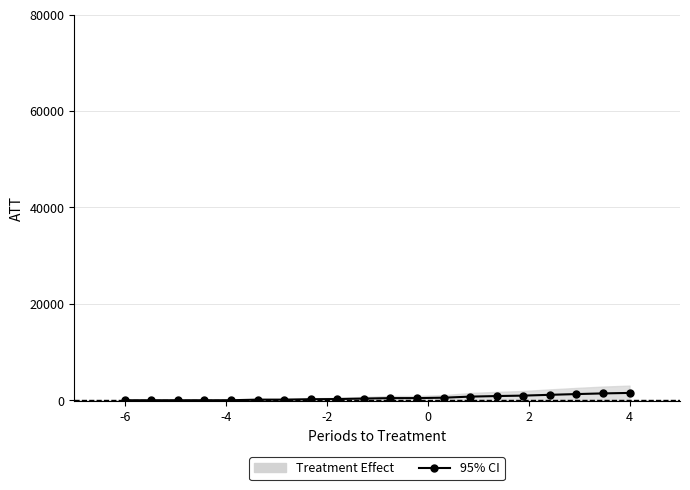

What is the value of the 15th point from the left?

869